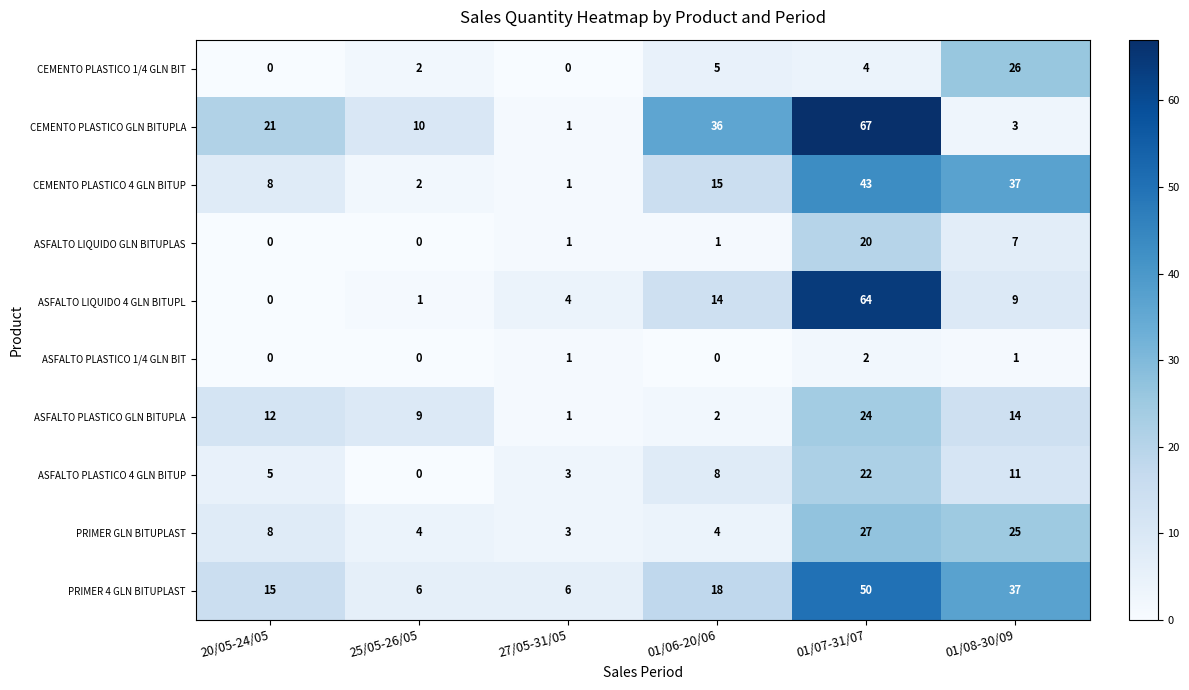

The value of CEMENTO PLASTICO 1/4 GLN BIT at 01/07-31/07 is 6. True or false?

False